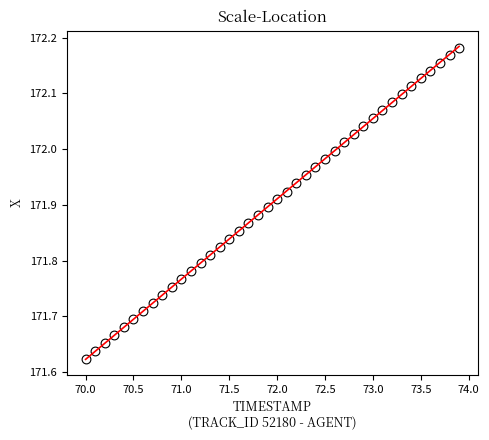

What is the range of Y values (max minus min)?

0.6